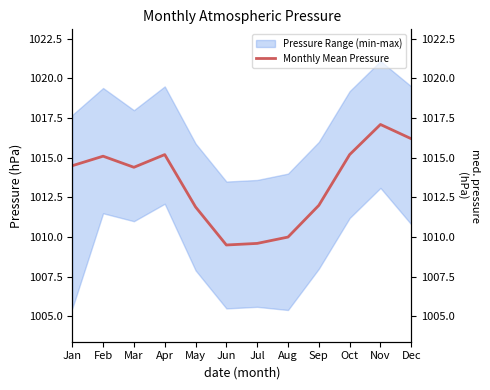

Approximately how many times larger is the value at Sep compared to Jun?

1.0